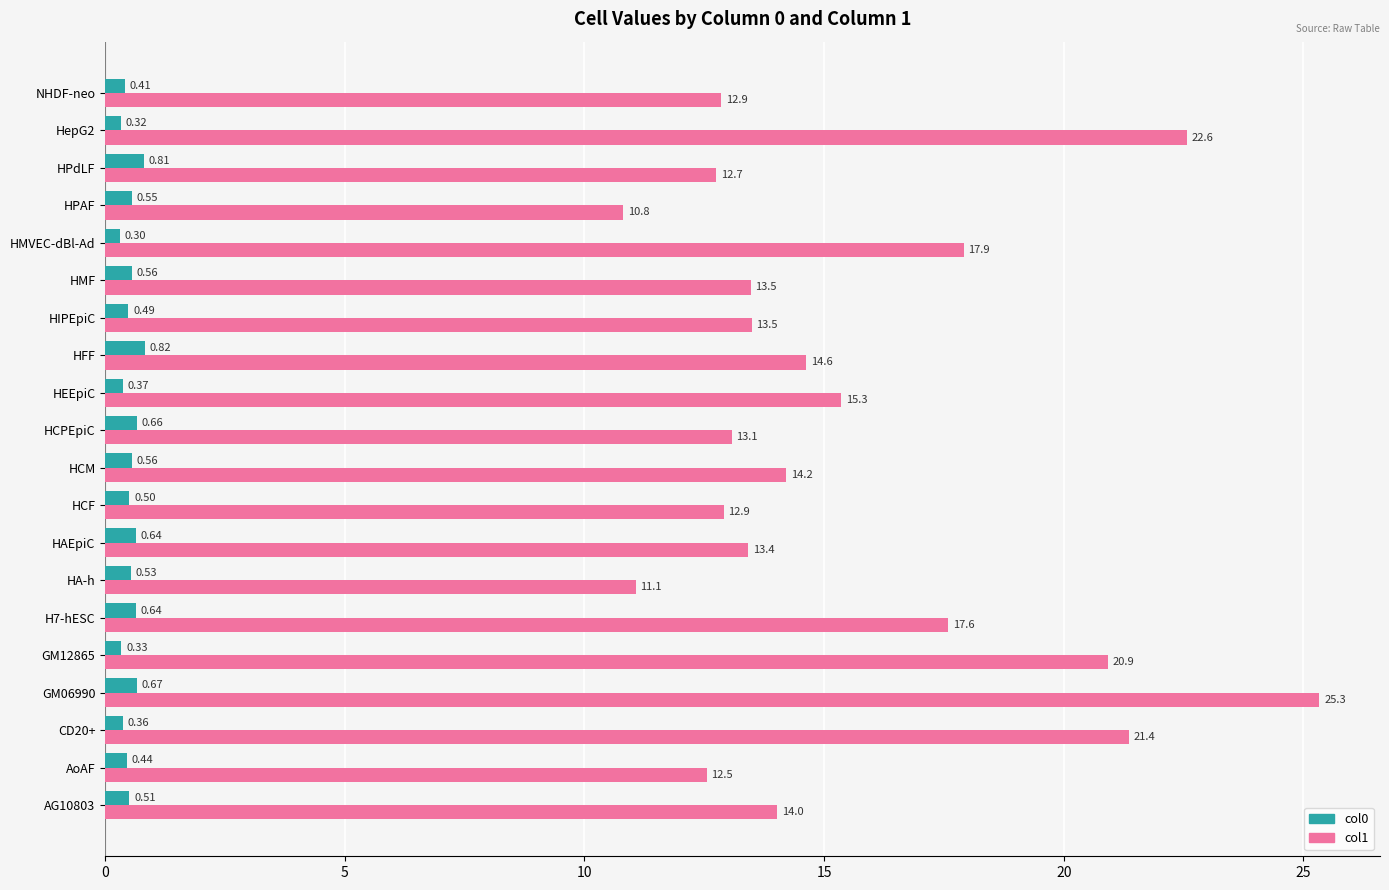

Rank the series by their maximum value, from highest to lowest.

col1, col0